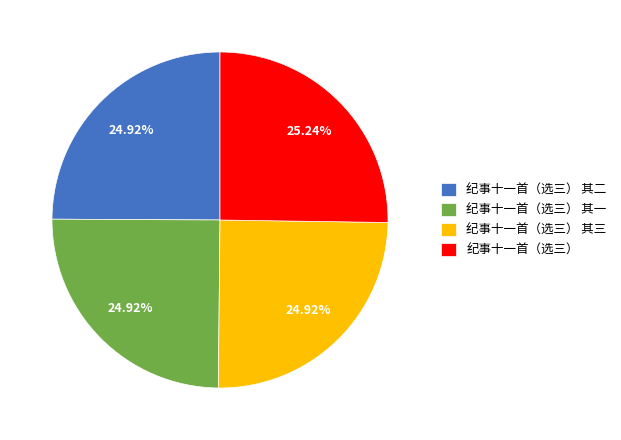

How many slices are in this pie chart?

4